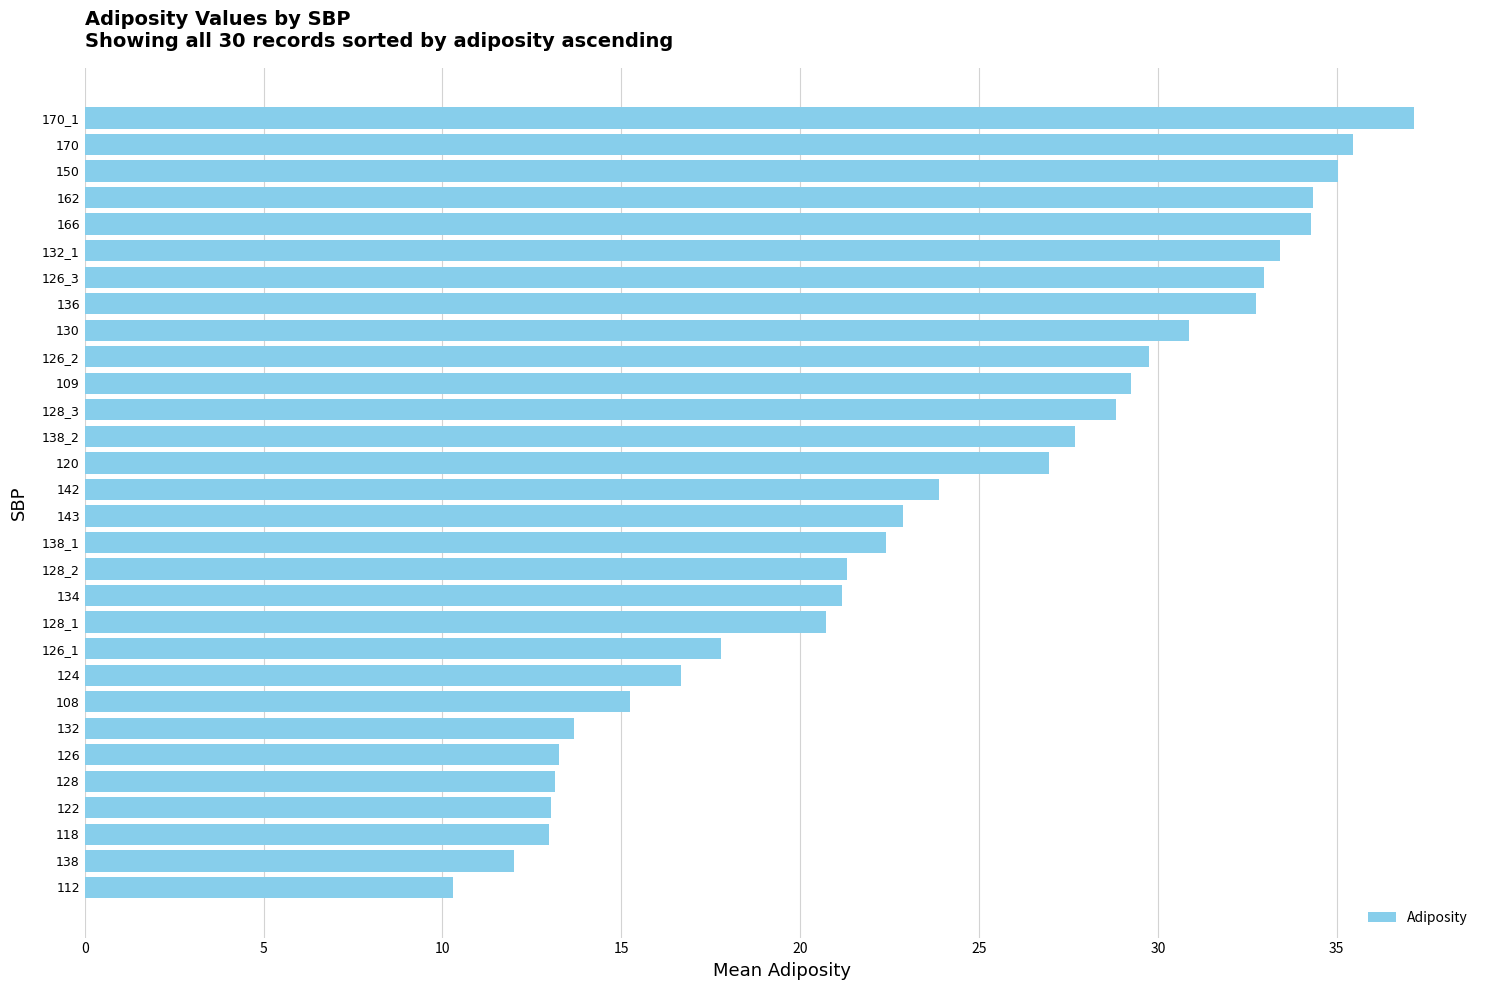

Between 126_2 and 112, which is larger?

126_2